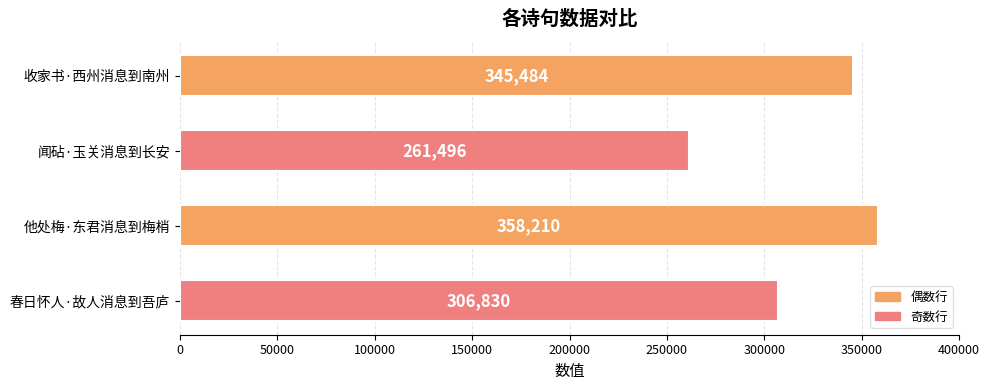

Rank the categories by value from lowest to highest.

闻砧·玉关消息到长安, 春日怀人·故人消息到吾庐, 收家书·西州消息到南州, 他处梅·东君消息到梅梢